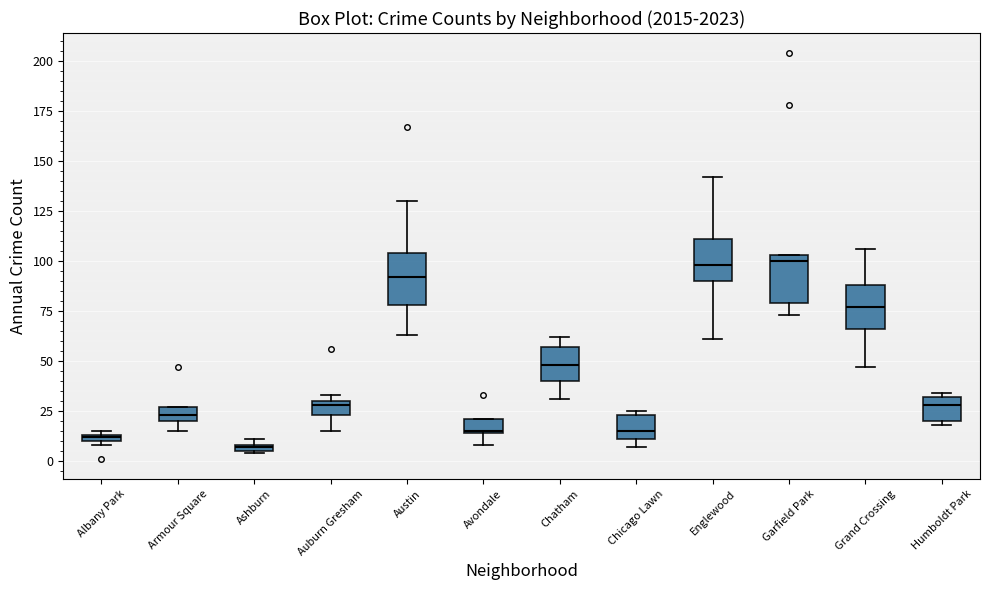

Which box's median line is the lowest?

Ashburn